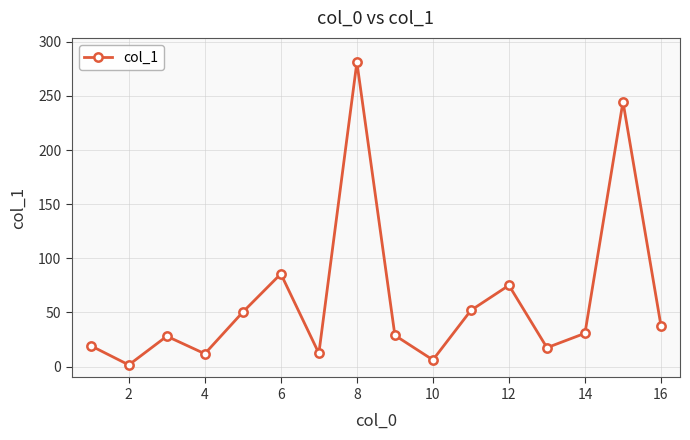

What is the difference between the maximum and minimum values?

279.5